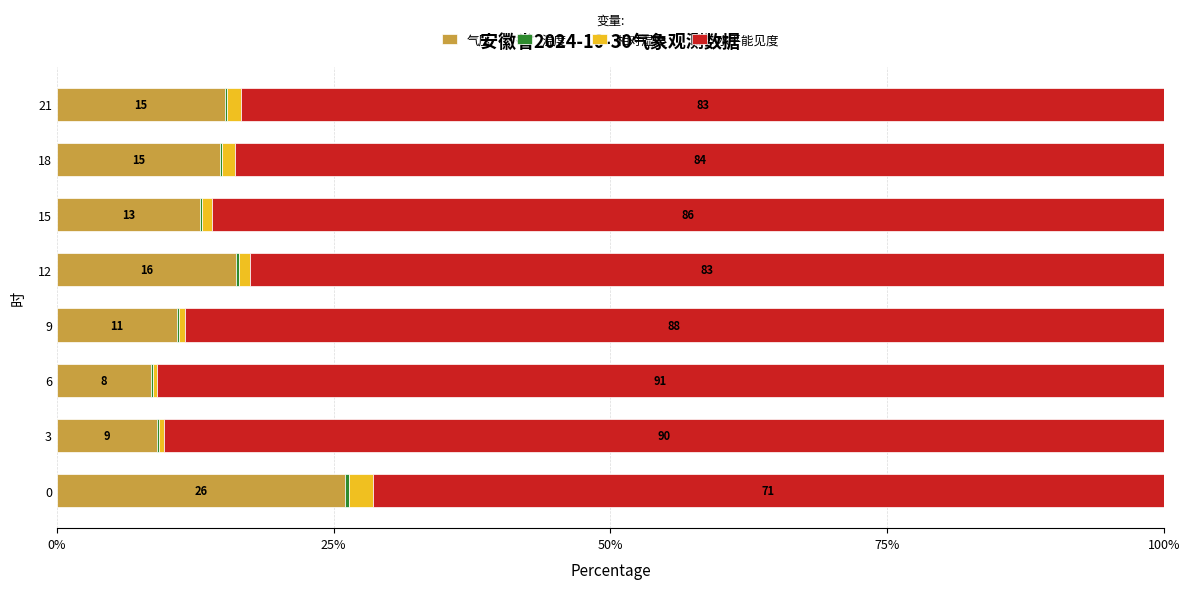

The 气压 series shows 6.1 at 15. True or false?

False